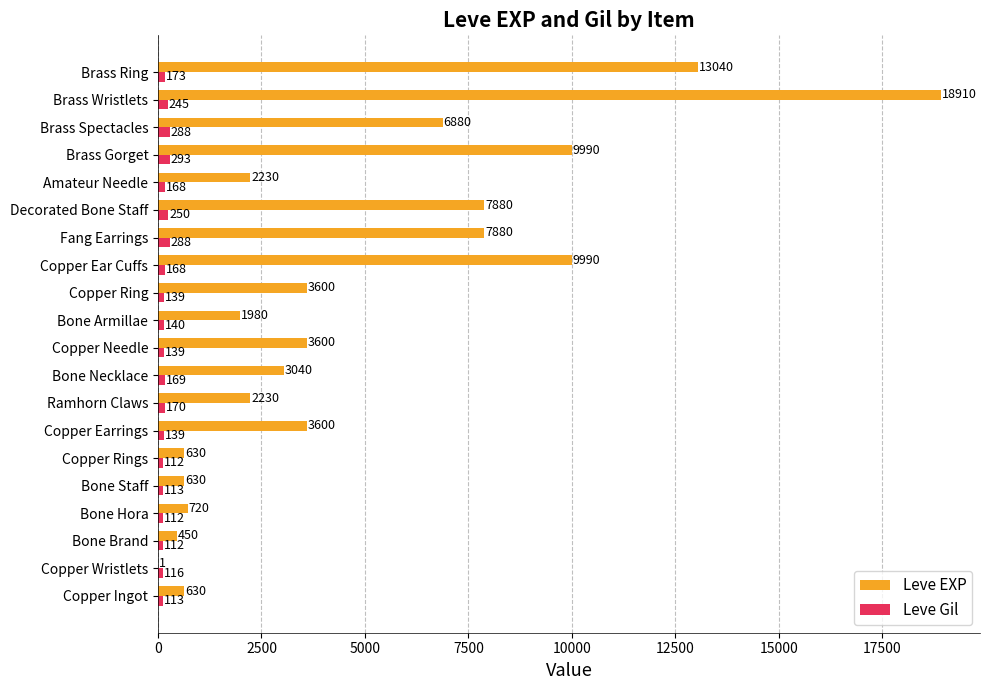

Which series has the largest range (max minus min)?

Leve EXP